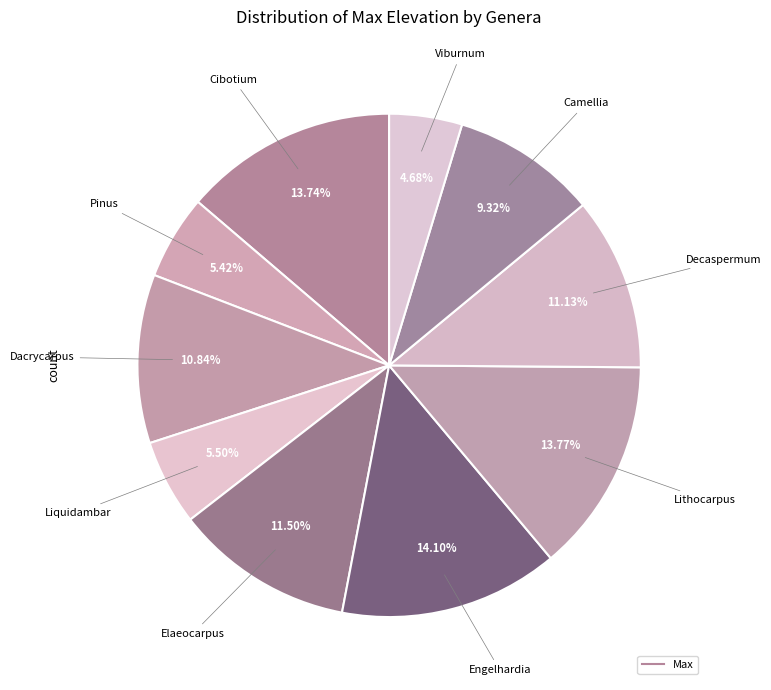

Count the number of slices in the pie.

10